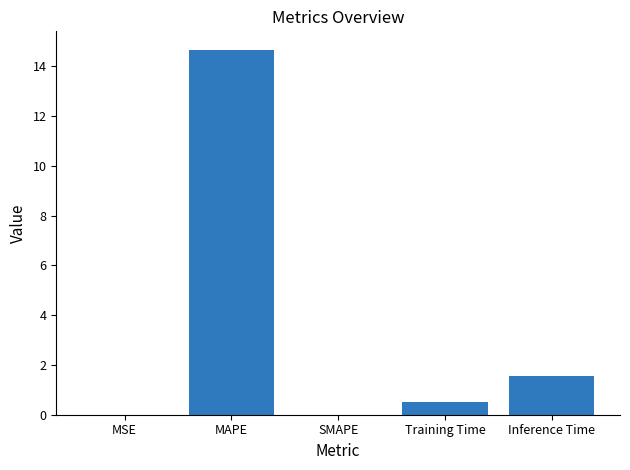

Which has a higher value, MSE or Training Time?

Training Time